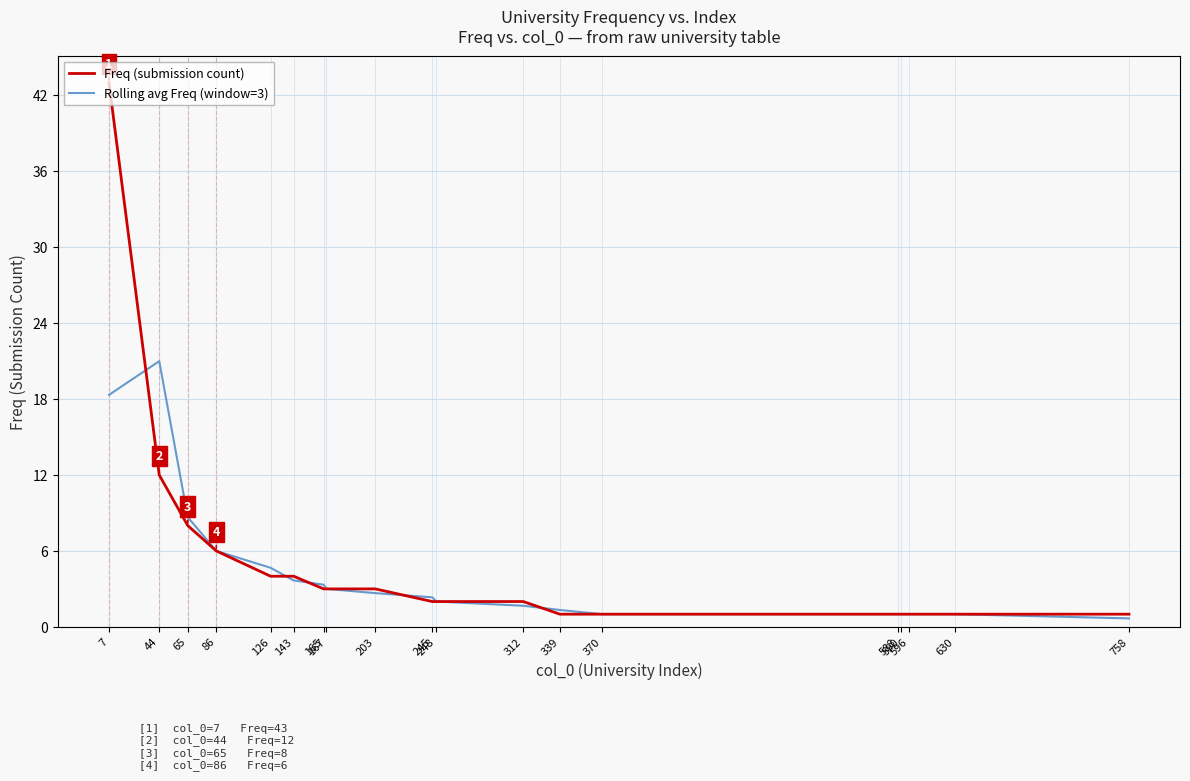

Where do Freq (submission count) and Rolling avg Freq (window=3) first cross each other?

7 and 44